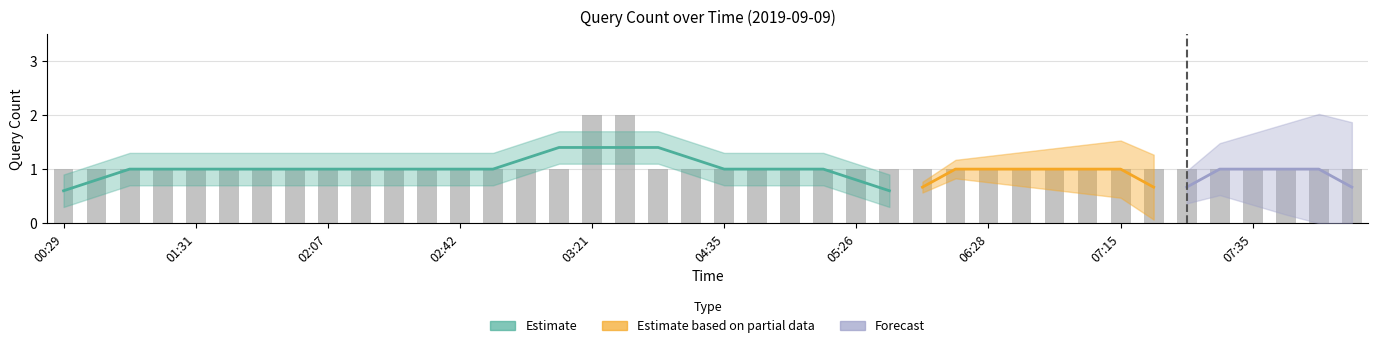

Approximately how many times larger is the value at 03:00 compared to 02:28?

1.0